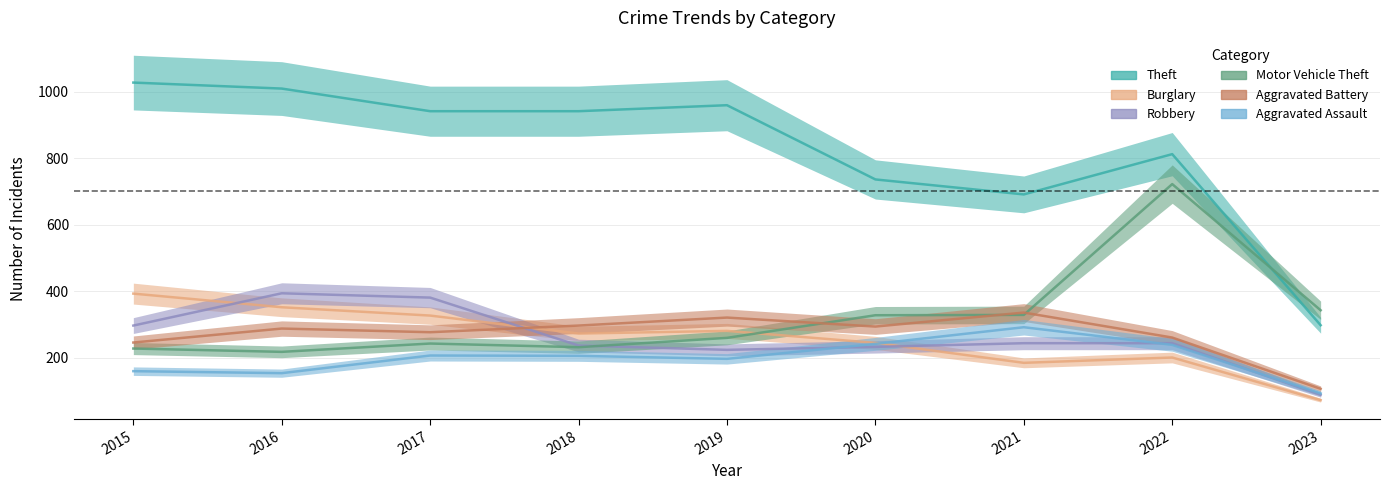

How many data points does each series have?

9